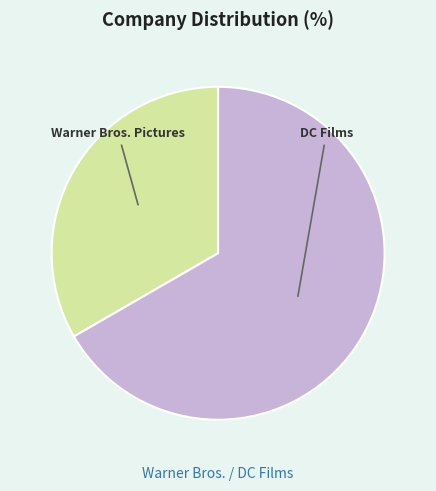

True or false: Warner Bros. Pictures accounts for 33% of the total.

True